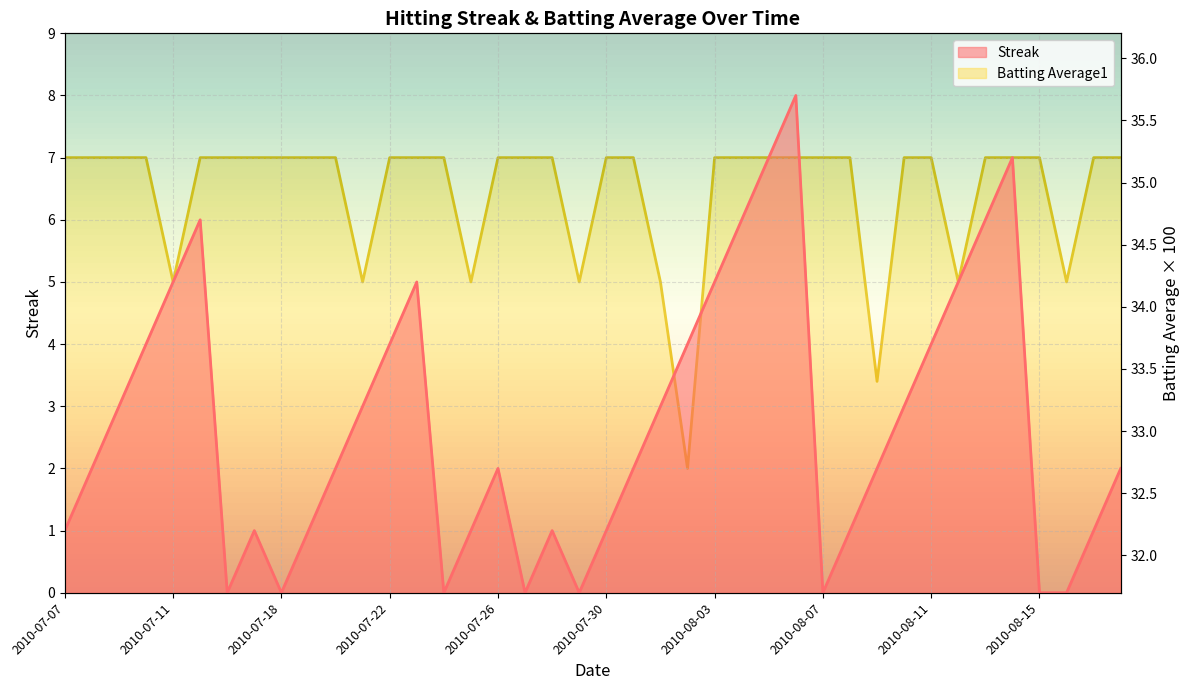

The Batting Average1 series shows 14.8 at 2010-07-27. True or false?

False